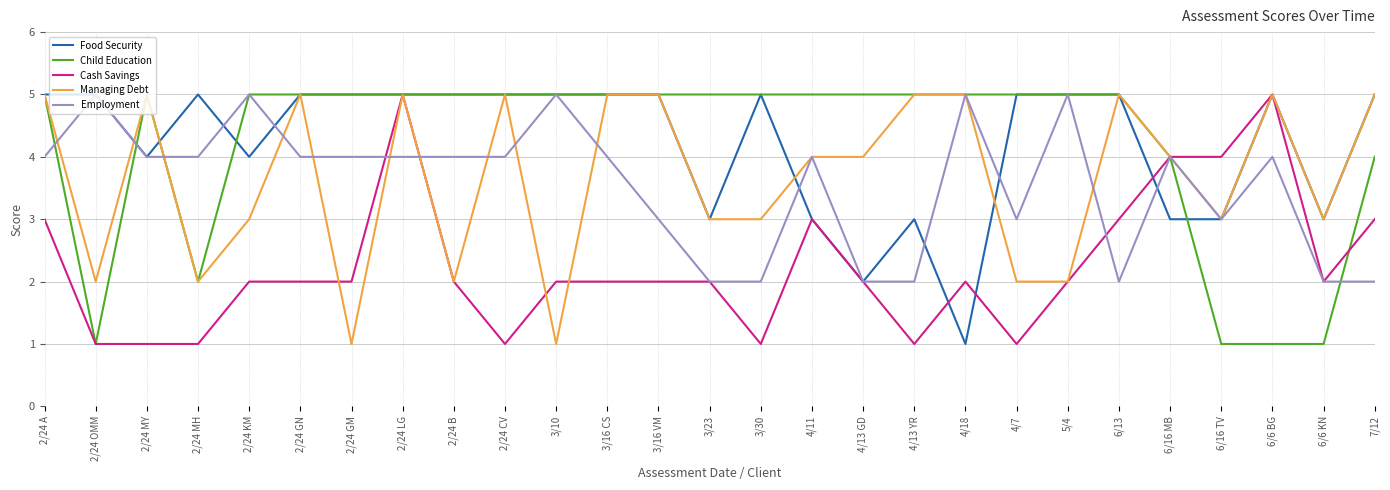

What are all the series names shown in the legend?

Food Security, Child Education, Cash Savings, Managing Debt, Employment